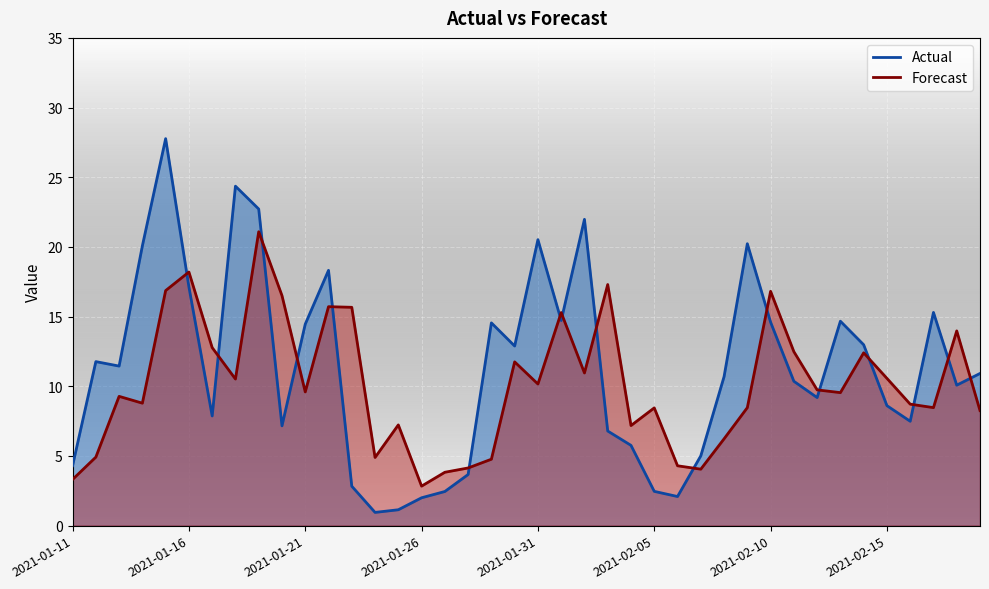

At which label is Actual closest to 14?

2021-01-21